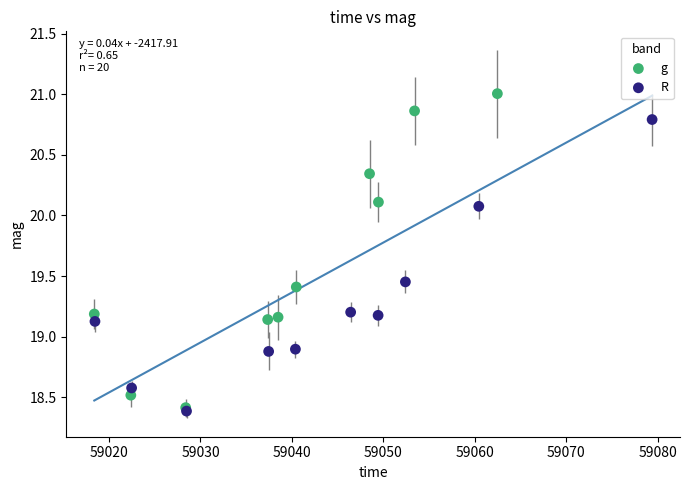

Which series reaches the maximum Y coordinate?

g